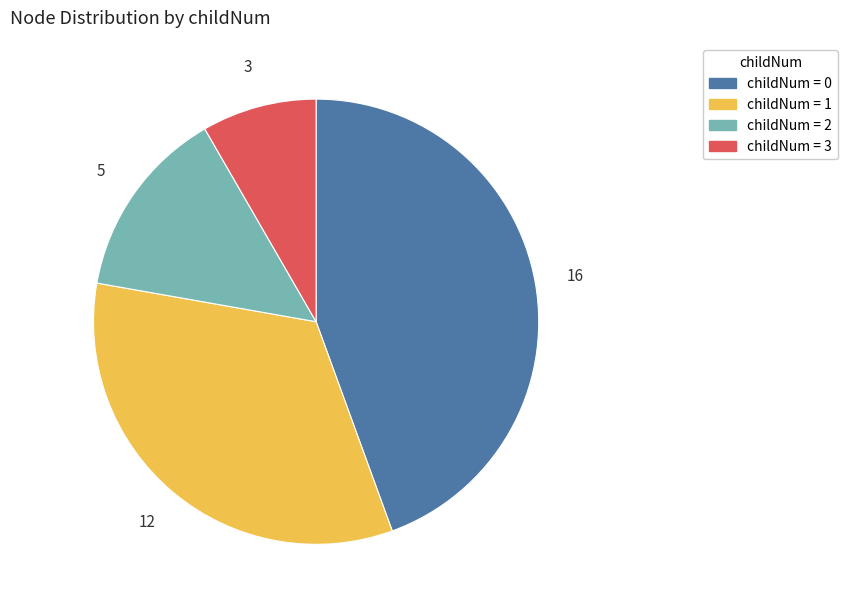

Count the number of slices in the pie.

4